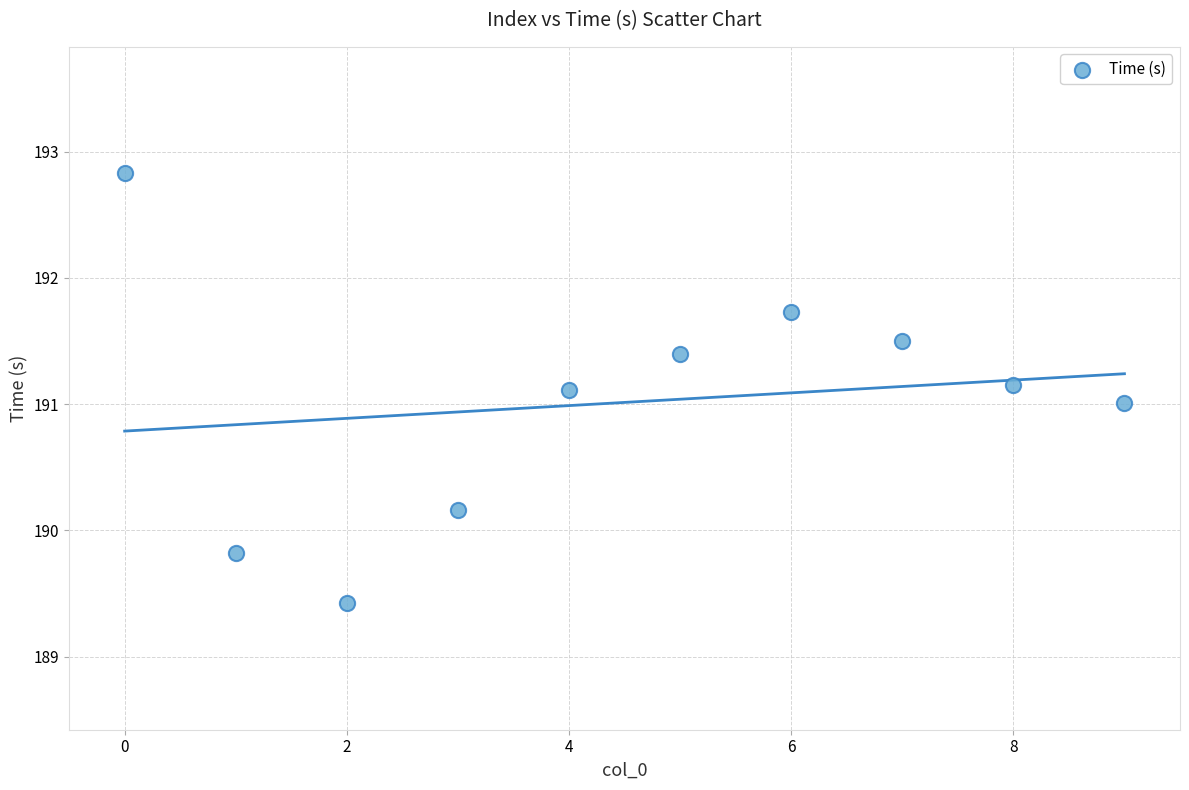

What is the range of Y values (max minus min)?

3.4